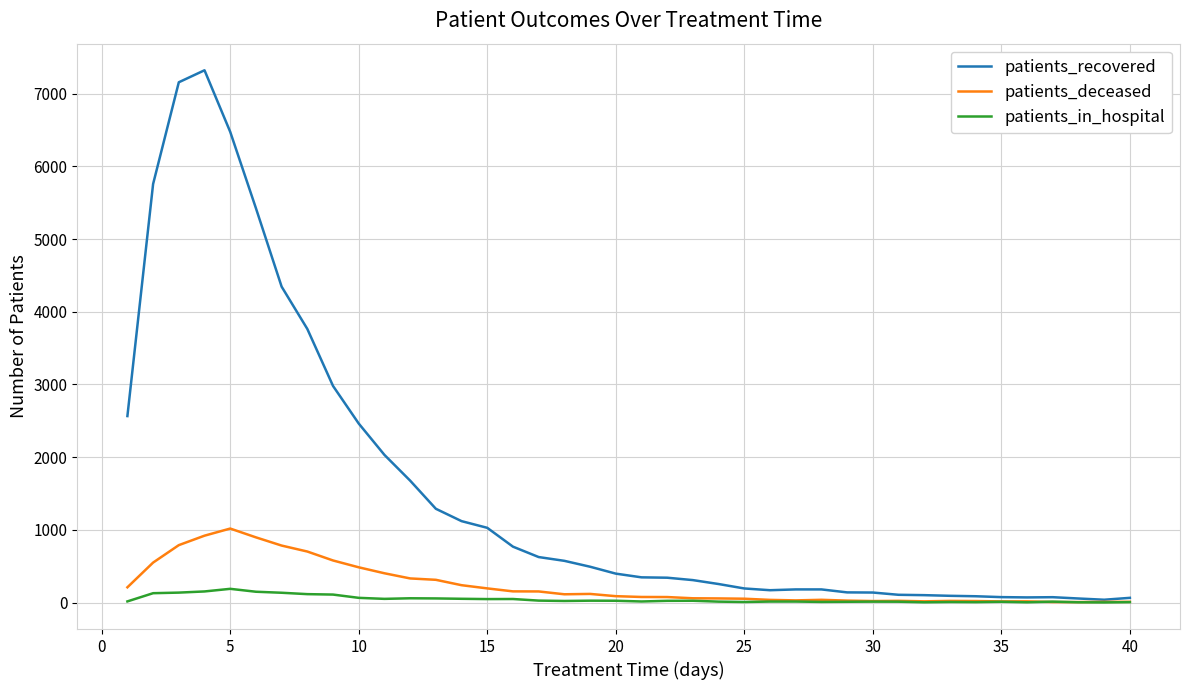

What is the greatest value displayed?

7321